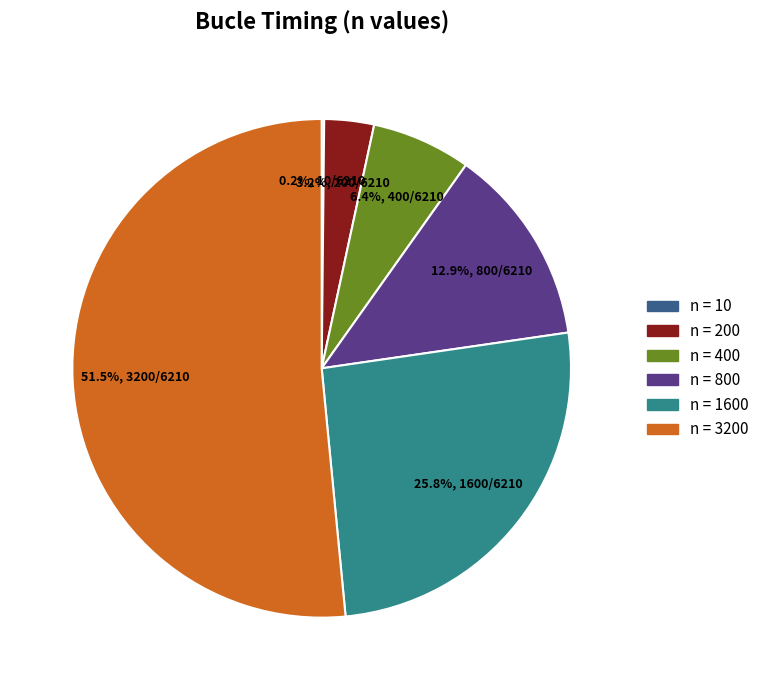

Does any single category account for the majority?

Yes